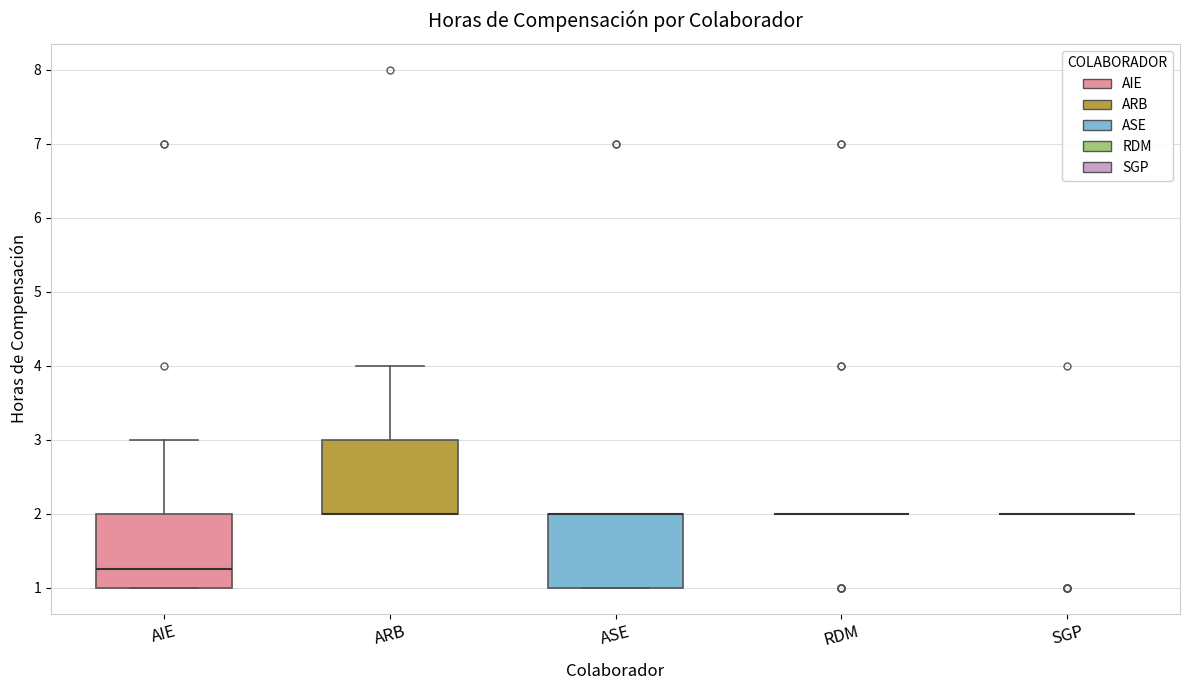

Reading left to right, transcribe this box plot: for each box, give where its median line is, the range the box spans, and where its two whiskers end, as read against the y-axis. The values are not printed on the chart, so give them approximately, as read against the axis.

AIE: median 1.3, box 1.0 to 2.0, whiskers 1.0 to 3.0
ARB: median 2.0 (drawn on the box's lower edge), box 2.0 to 3.0, whiskers 2.0 to 4.0
ASE: median 2.0 (drawn on the box's upper edge), box 1.0 to 2.0, whiskers 1.0 to 2.0
RDM: box collapsed to a line at 2.0, whiskers 2.0 to 2.0
SGP: box collapsed to a line at 2.0, whiskers 2.0 to 2.0